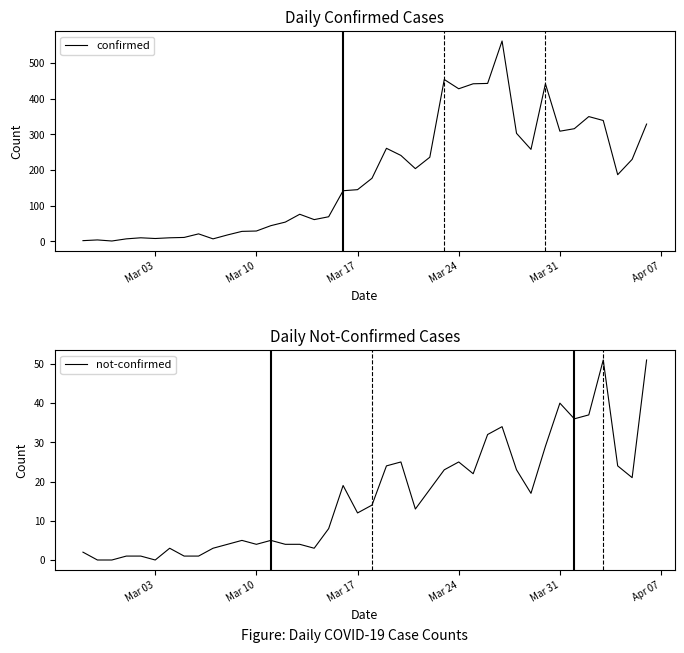

What is the value of the confirmed point at the 22nd from the left?

261